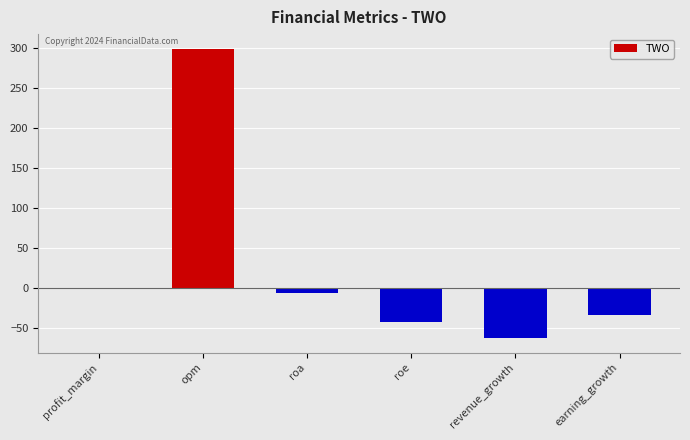

What is the average value?

25.6